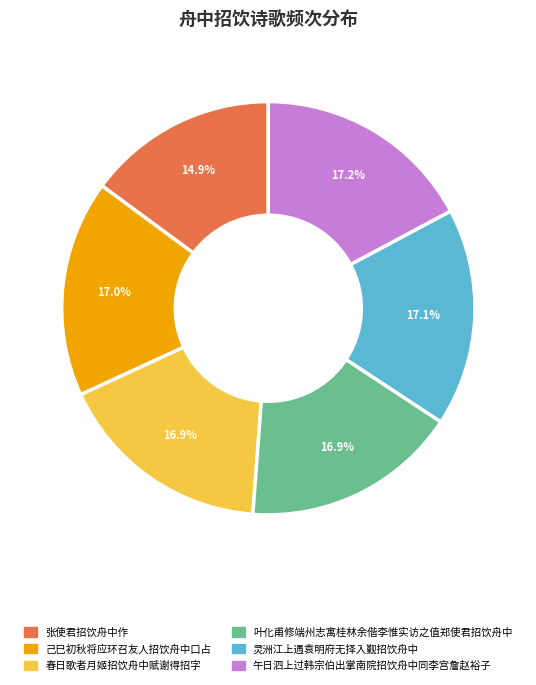

Count the number of slices in the pie.

6